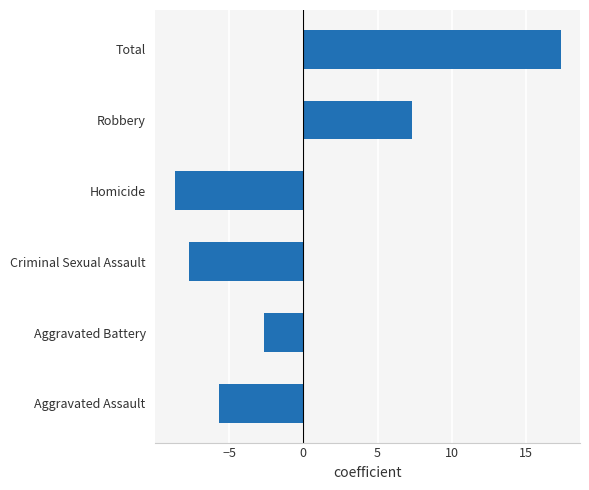

True or false: the data shows -2.7 at Aggravated Battery.

True